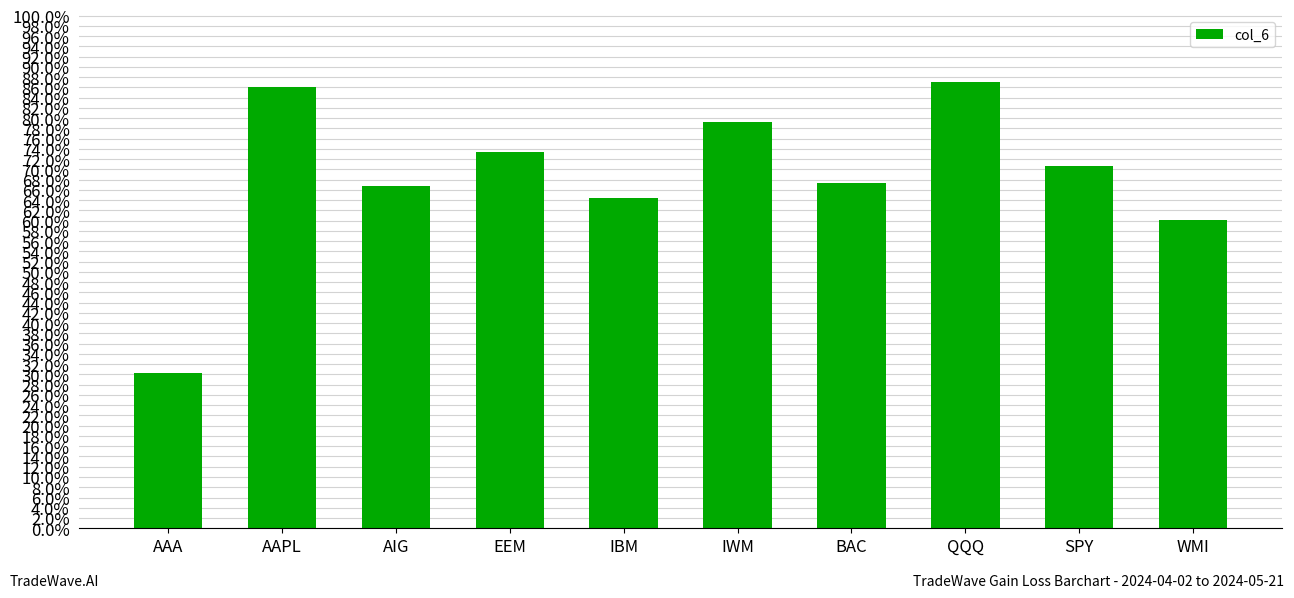

What is the maximum value shown in the chart?

0.9